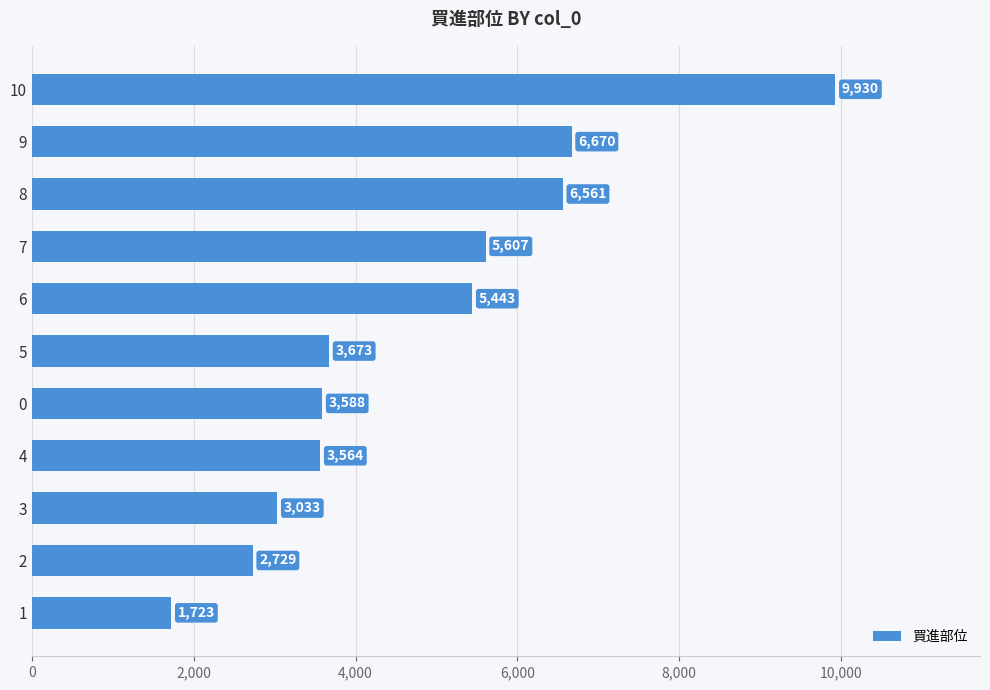

Which has a higher value, 1 or 7?

7